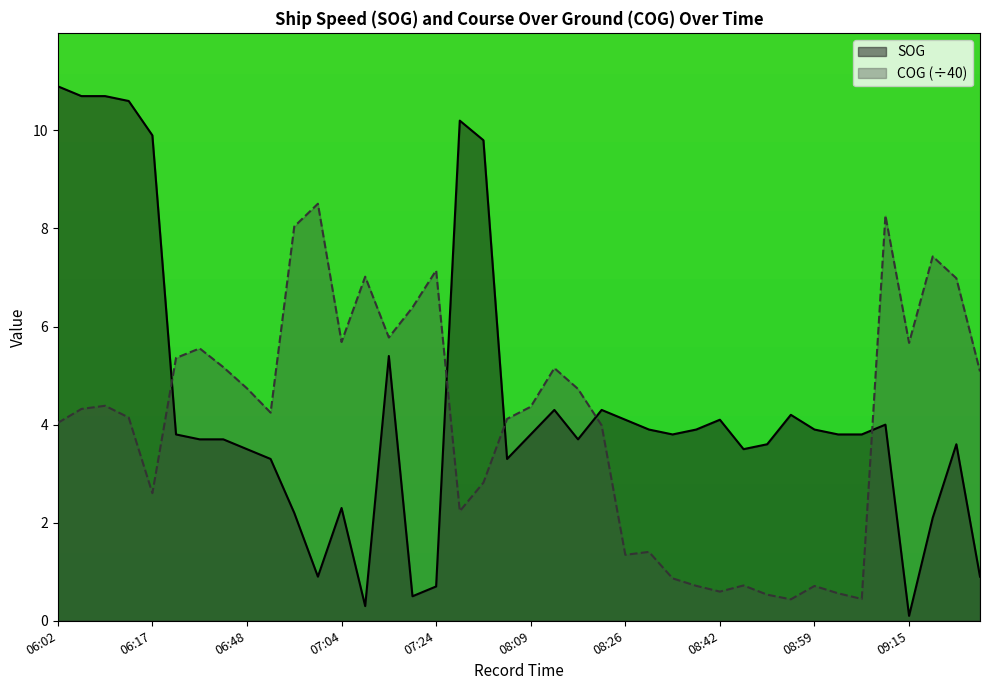

Where is the first local maximum for COG?

06:11